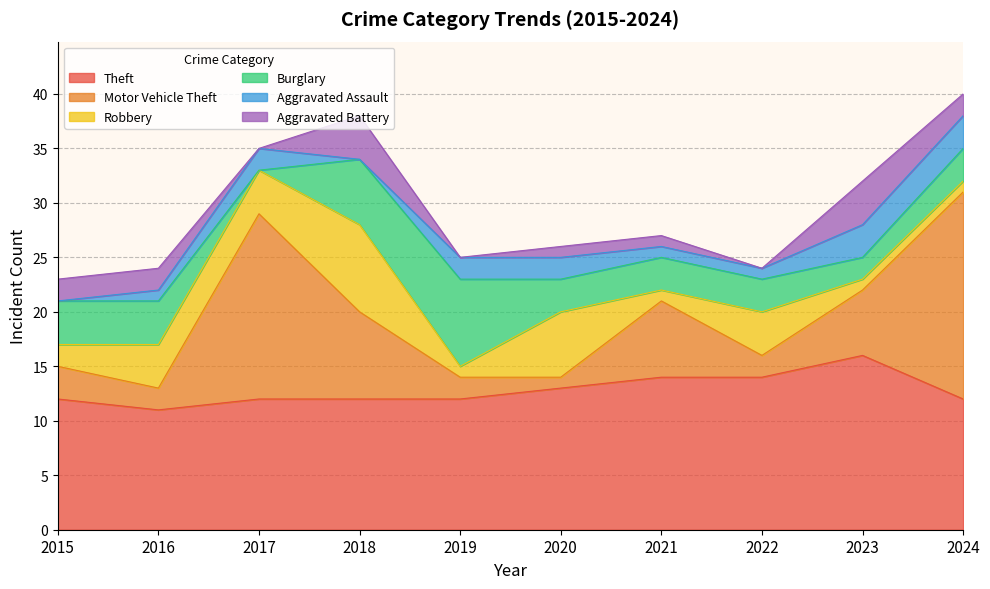

What is the difference between the highest and lowest values at 2015?

12